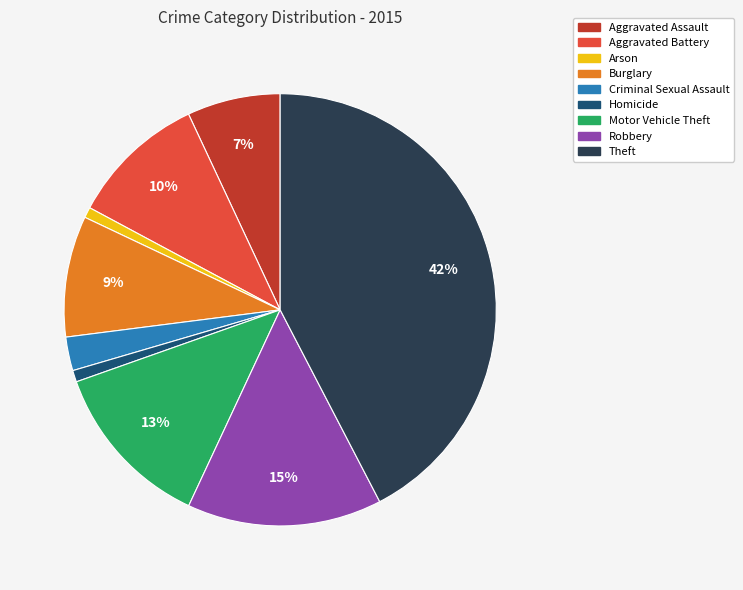

Does any single category account for the majority?

No